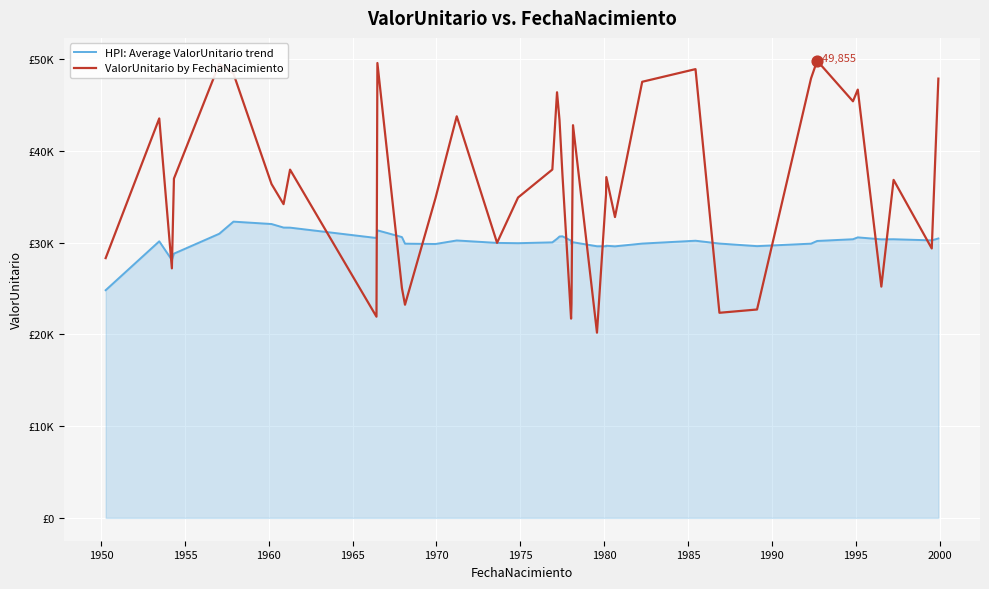

At how many categories does at least one series exceed 41627?

15